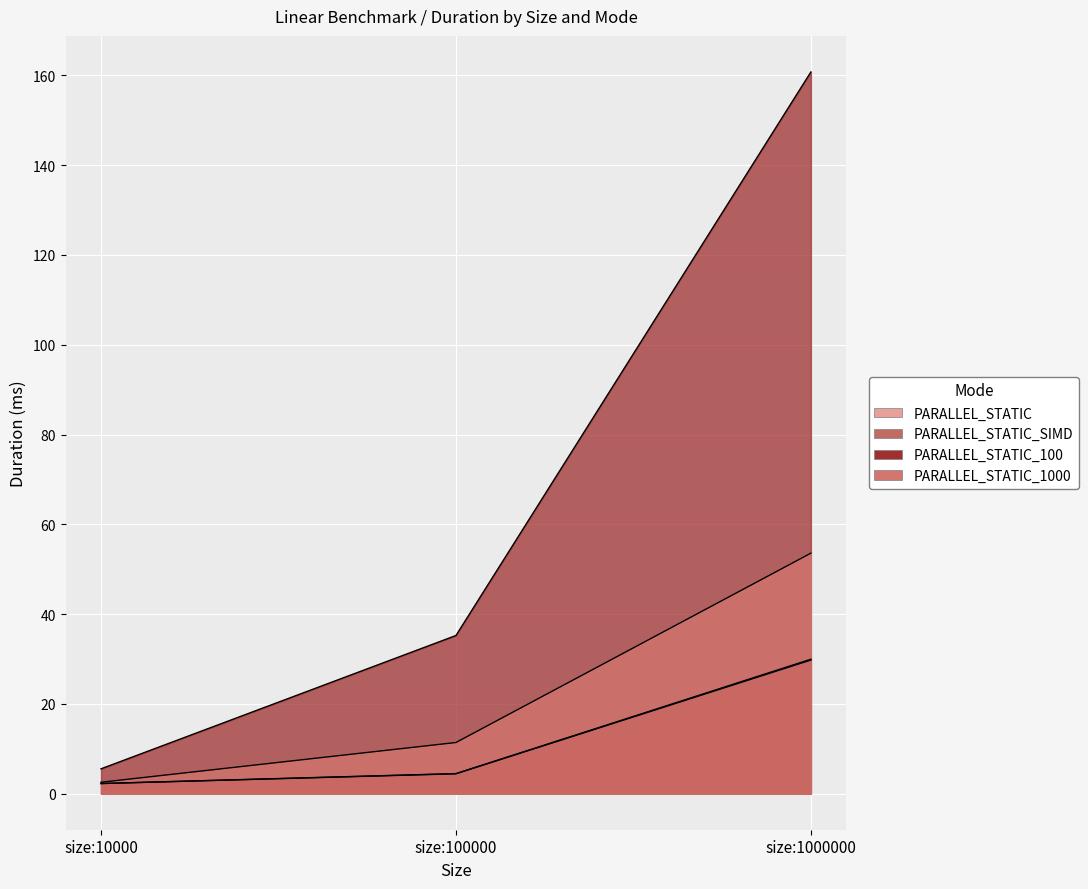

Which category has the lowest value in the PARALLEL_STATIC_1000 series?

size:10000